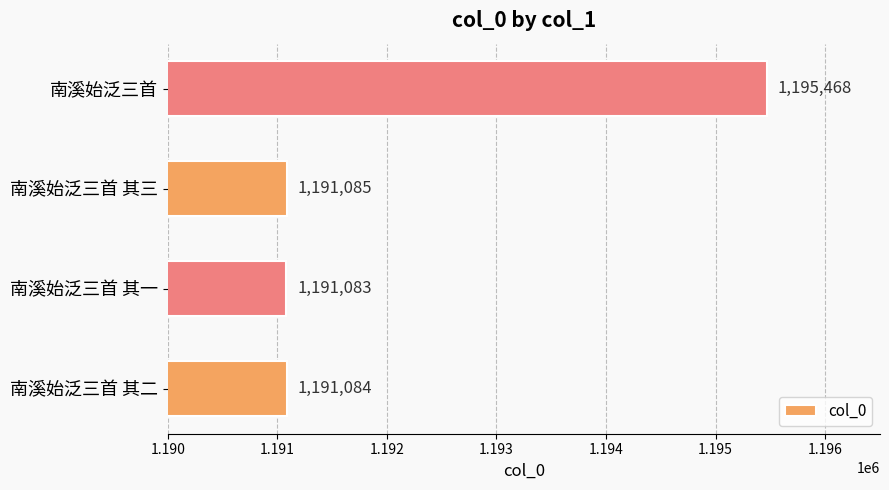

What is the greatest value displayed?

1195468